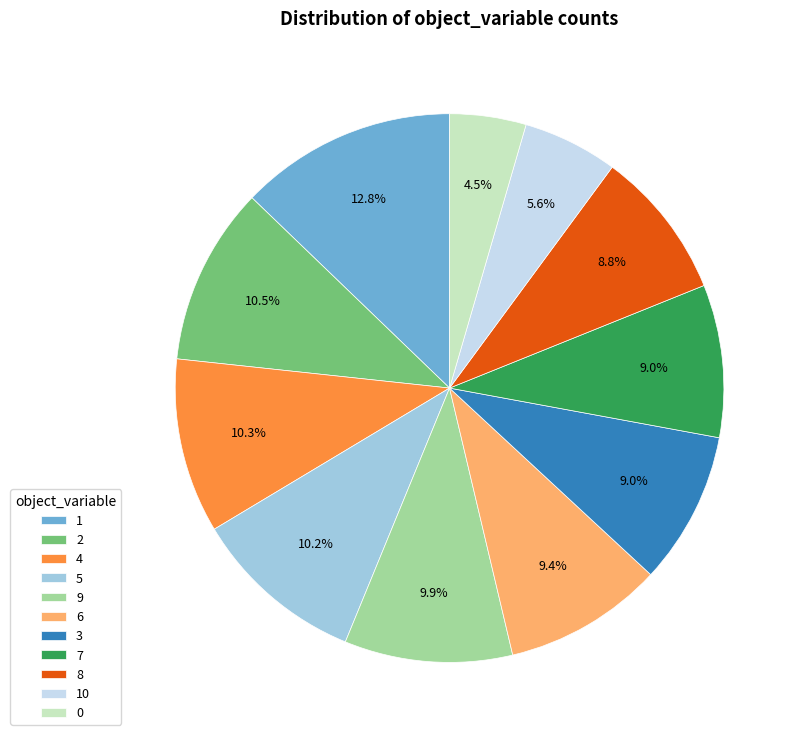

What is the ratio of the value at 10 to the value at 1?

0.4